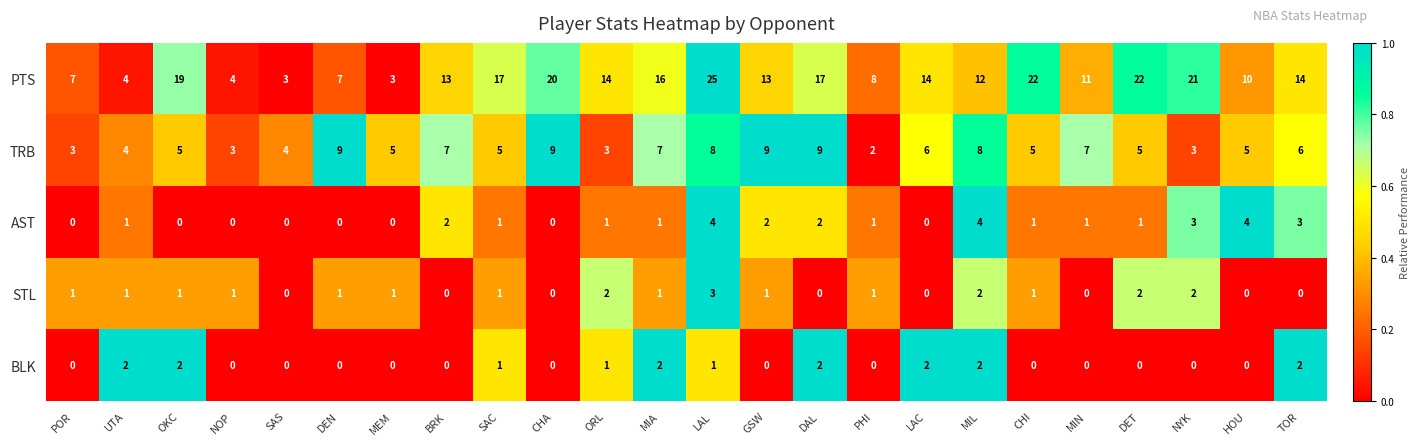

Which series changed the most between POR and CHI?

PTS